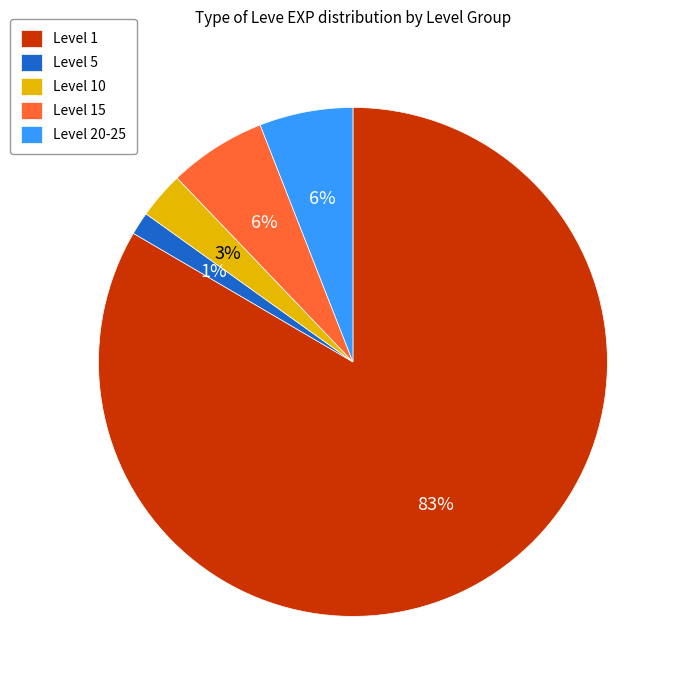

To the nearest percent, what is the difference between the Level 5 and Level 10 slice percentages?

2%